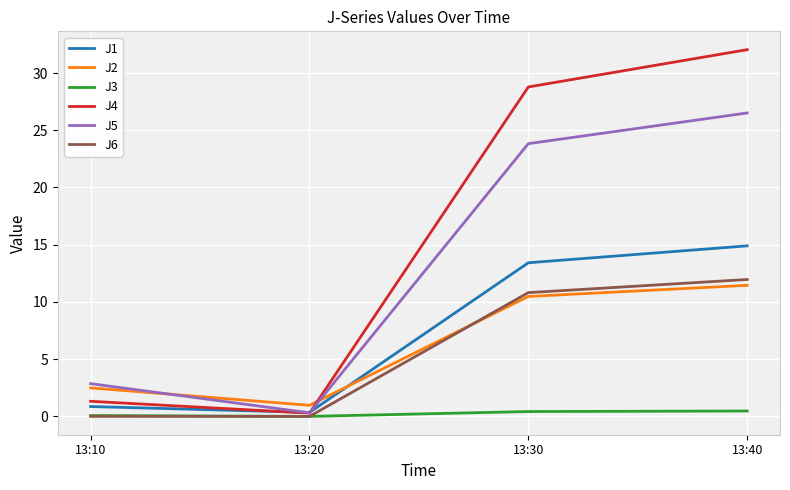

How many categories are shown in the chart?

4